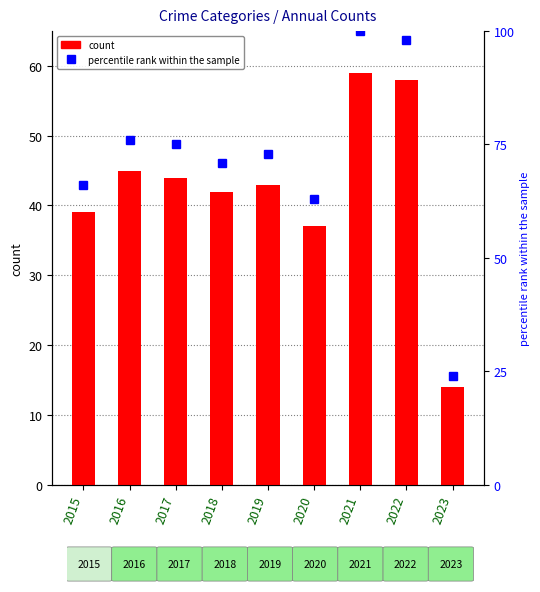

The value of percentile rank within the sample at 2020 is 94. True or false?

False